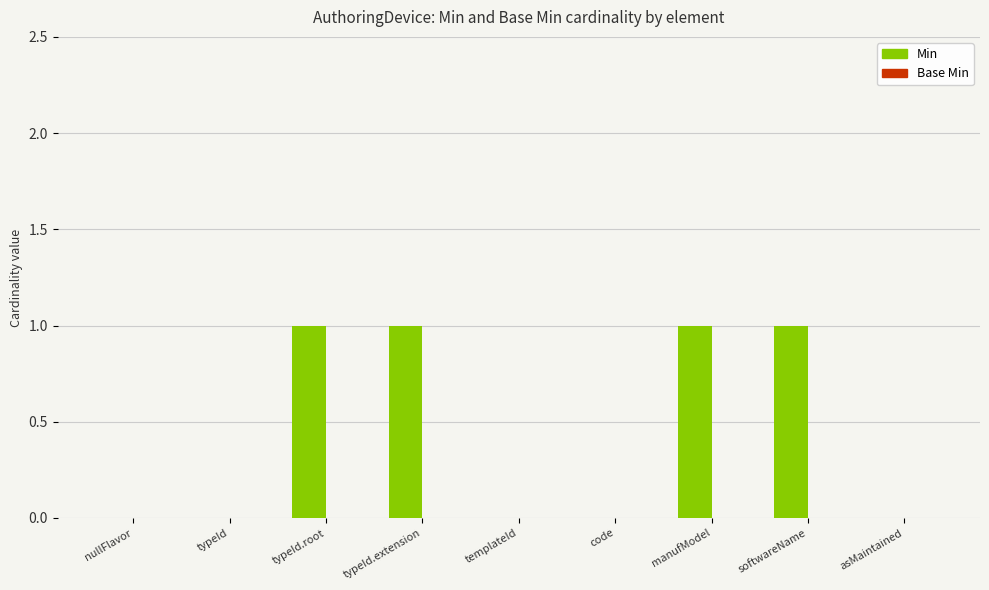

How many categories are shown in the chart?

9